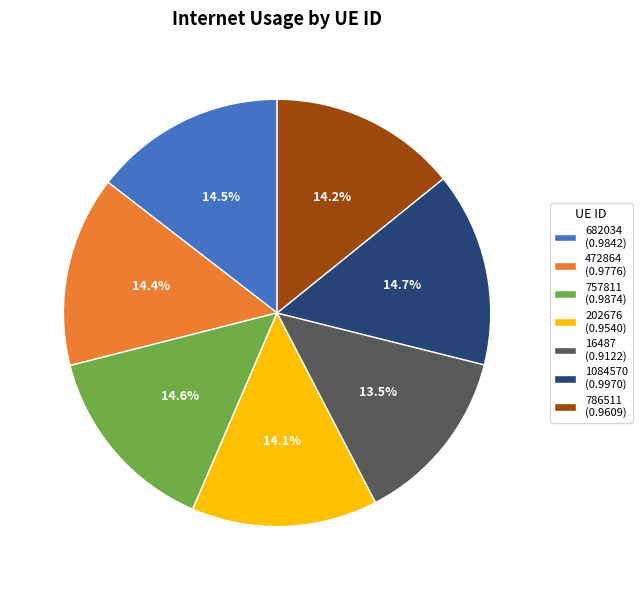

Which slice is the smallest?

16487